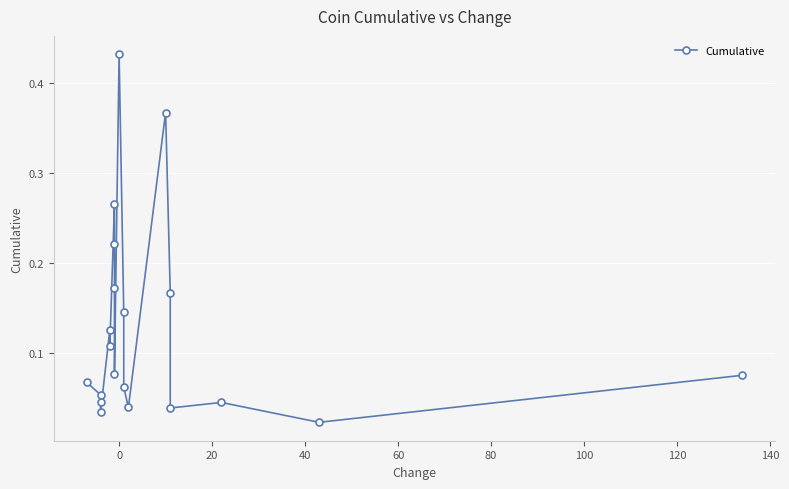

What is the sum of all values?

2.6